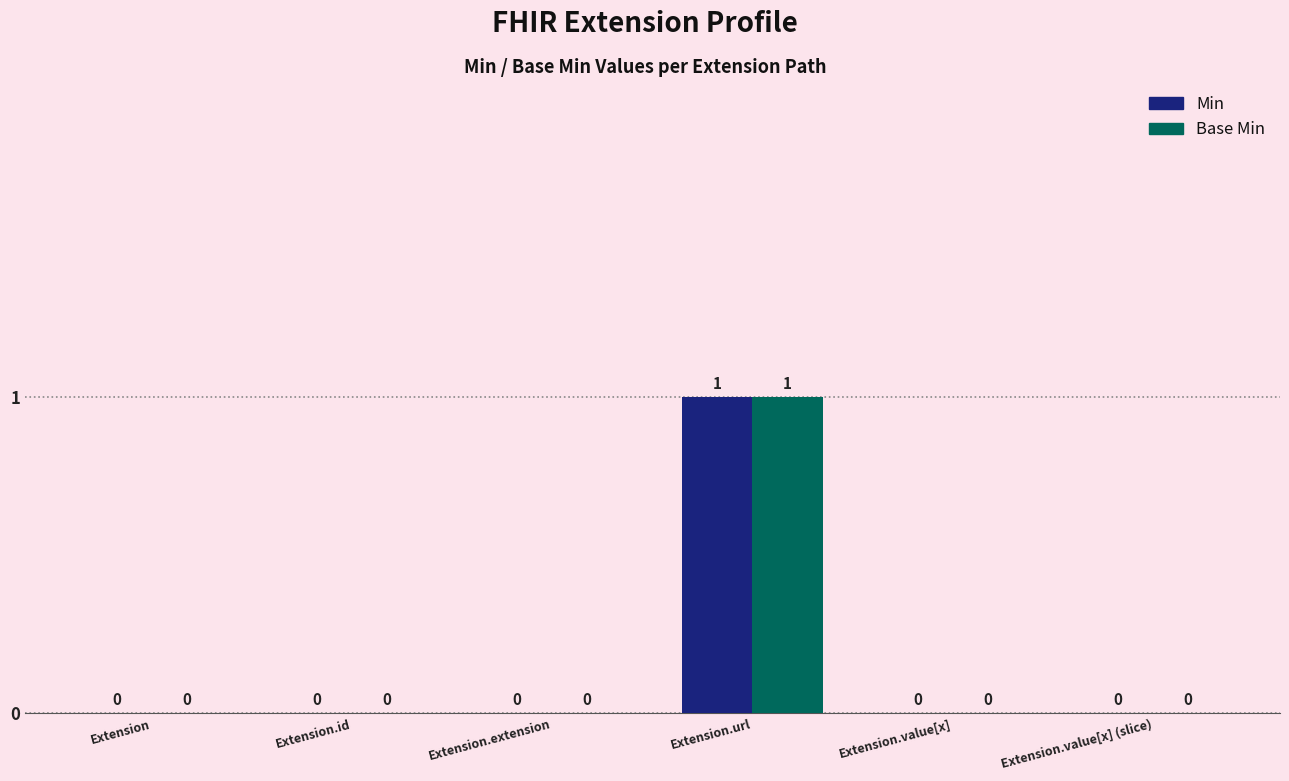

The Base Min series shows 0 at Extension.extension. True or false?

True